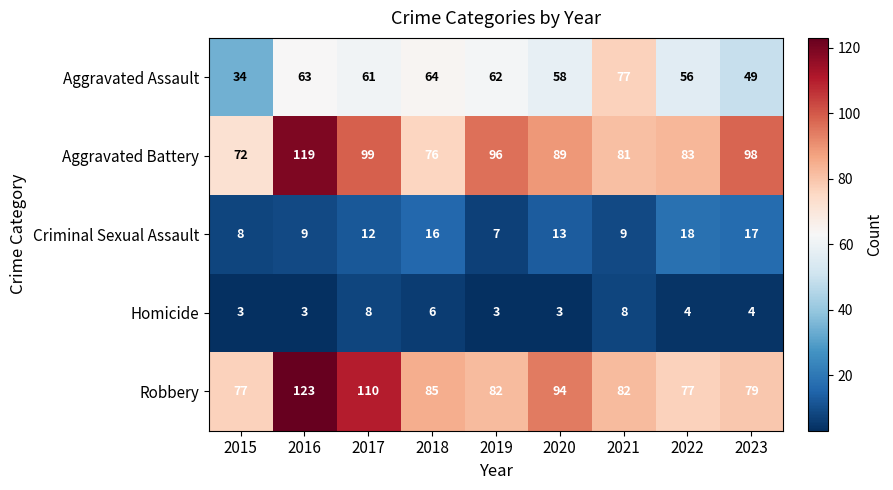

Where is Criminal Sexual Assault nearest to the value 12?

2017